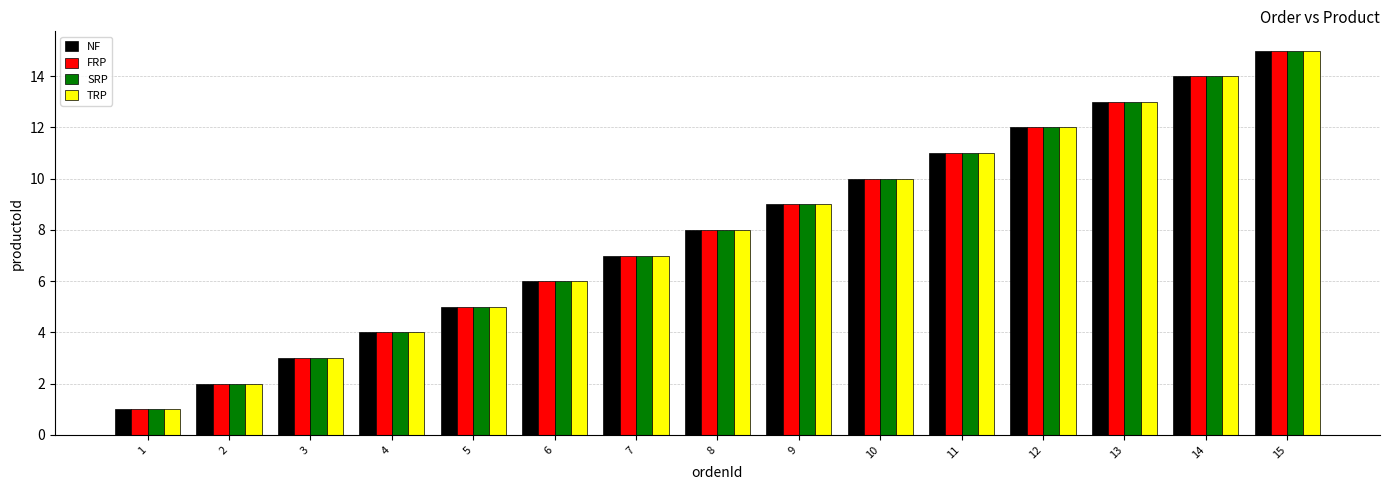

What is the difference between the second highest and minimum values in the SRP series?

13